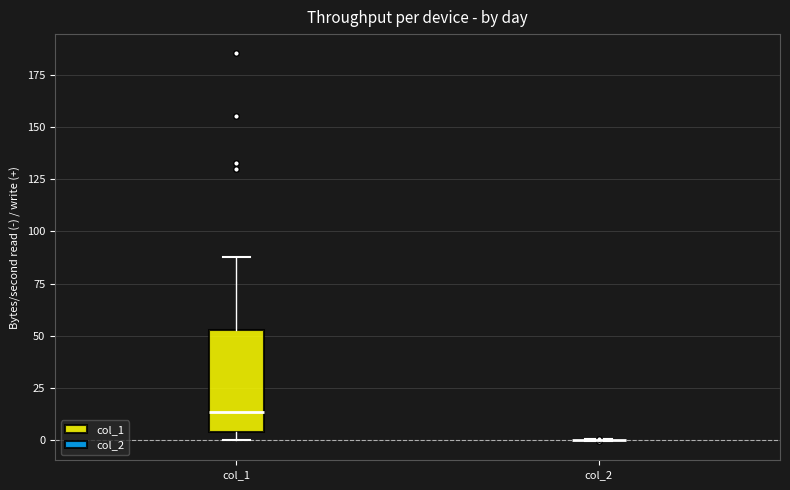

Reading left to right, read every box against the y-axis: the position of its median line, the range the box covers, and the ends of its whiskers. The values are not printed on the chart, so give them approximately, as read against the axis.

col_1: median 15, box 5 to 55, whiskers 0 to 90
col_2: box collapsed to a line at 0, whiskers 0 to 0